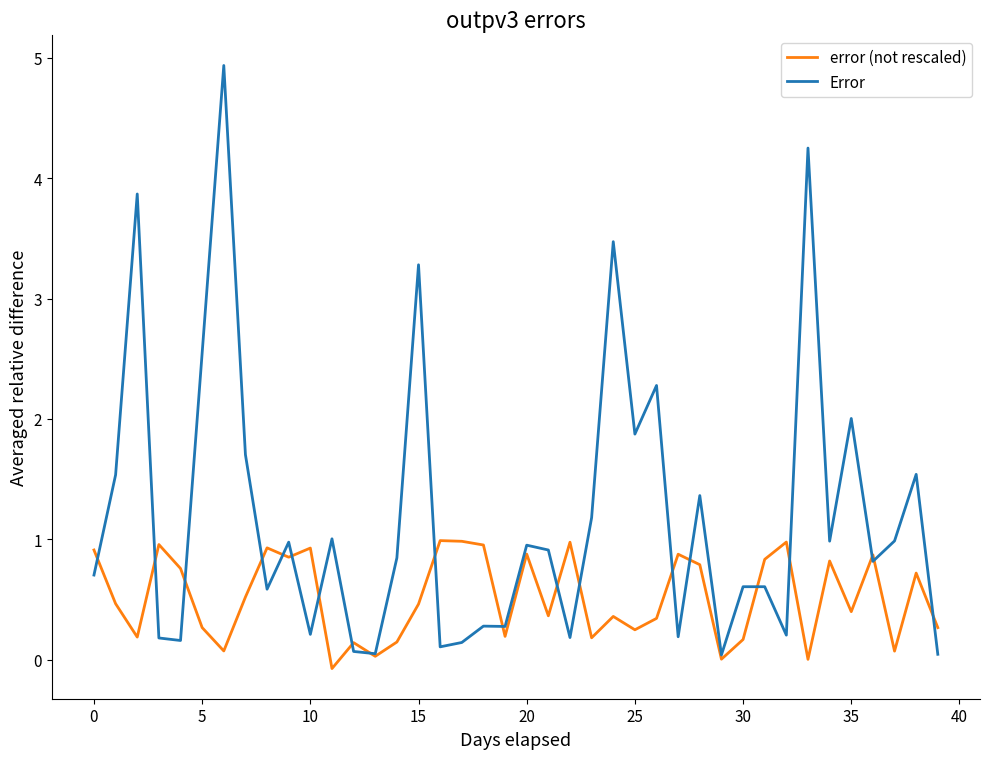

Which series has the largest total across all categories?

Error